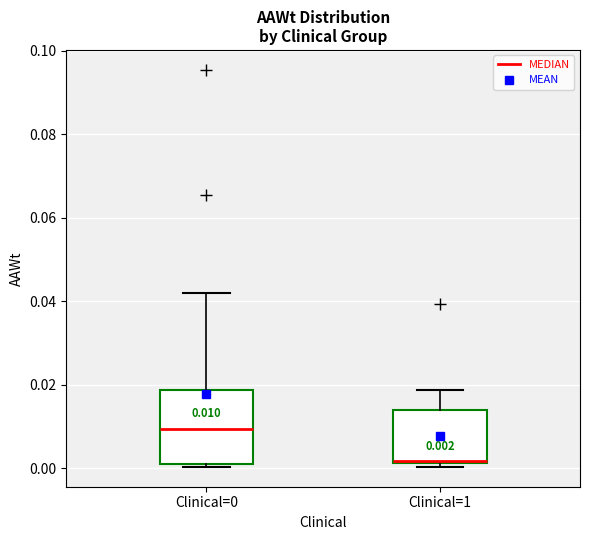

Which box is the tallest, from its lower edge to its upper edge?

Clinical=0